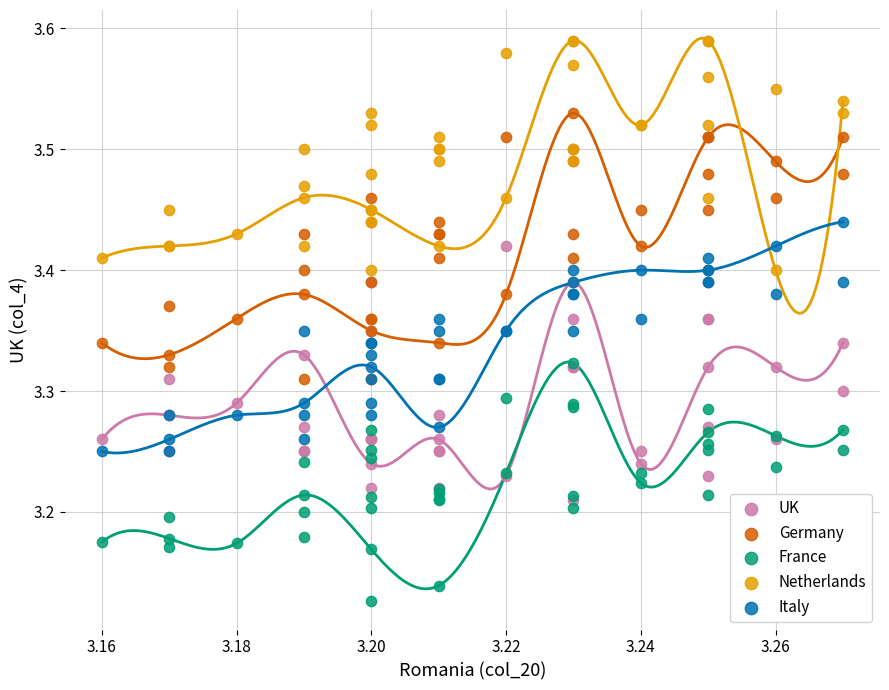

What are all the series names shown in the legend?

UK, Germany, France, Netherlands, Italy